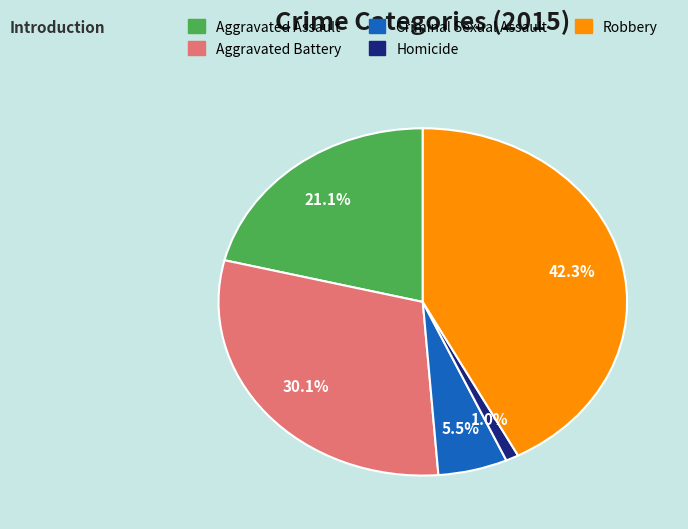

Rank the categories by value from lowest to highest.

Homicide, Criminal Sexual Assault, Aggravated Assault, Aggravated Battery, Robbery